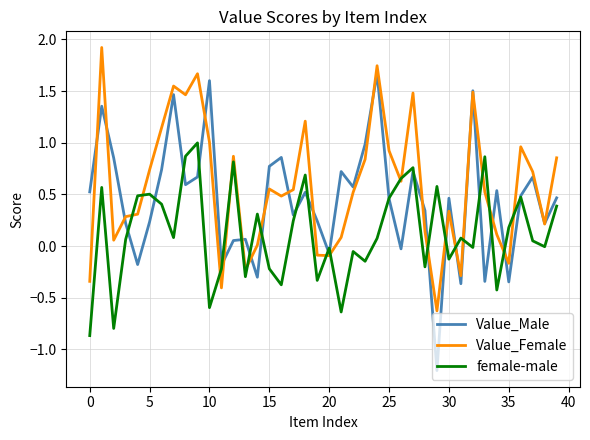

Which series has the largest range (max minus min)?

Value_Male